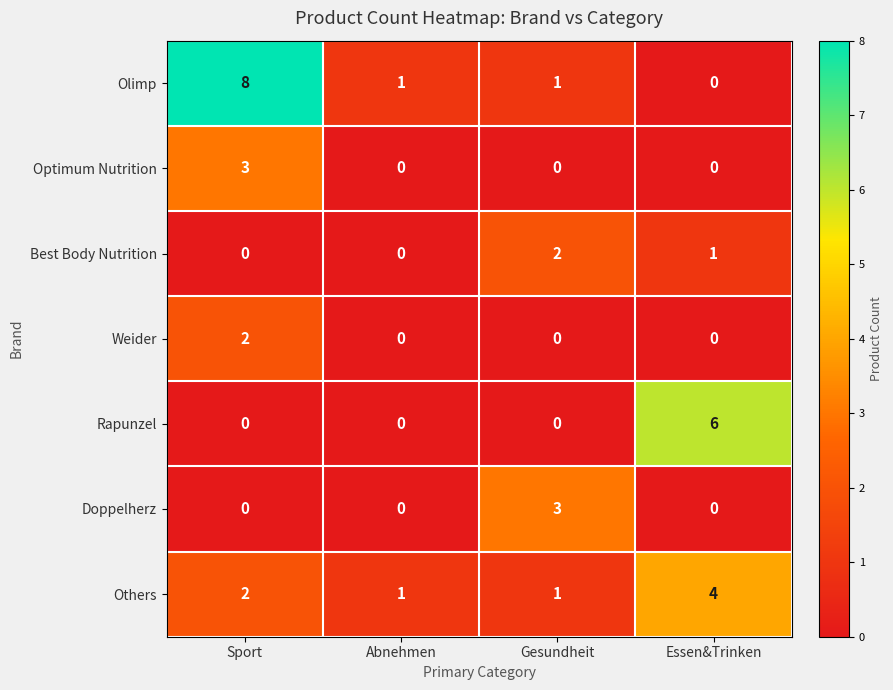

What is the difference between the maximum and second lowest values in the Others series?

3